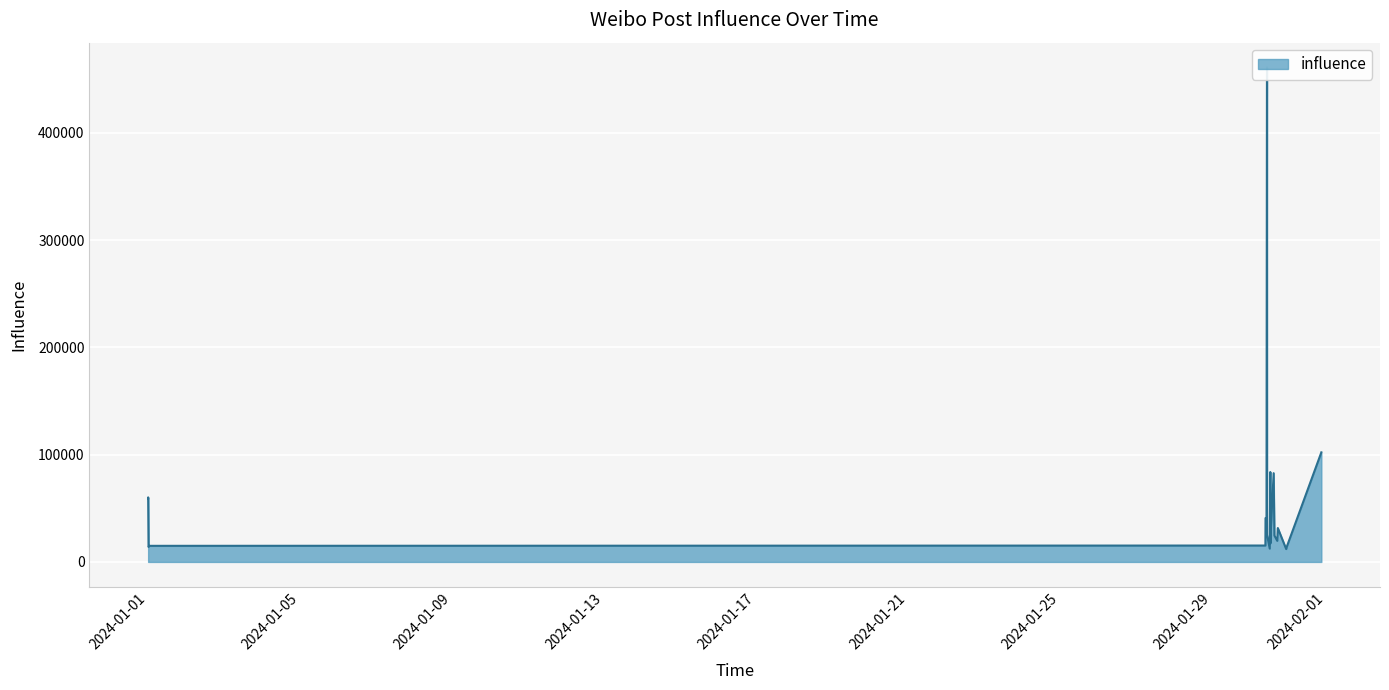

How many values are below 27786?

10